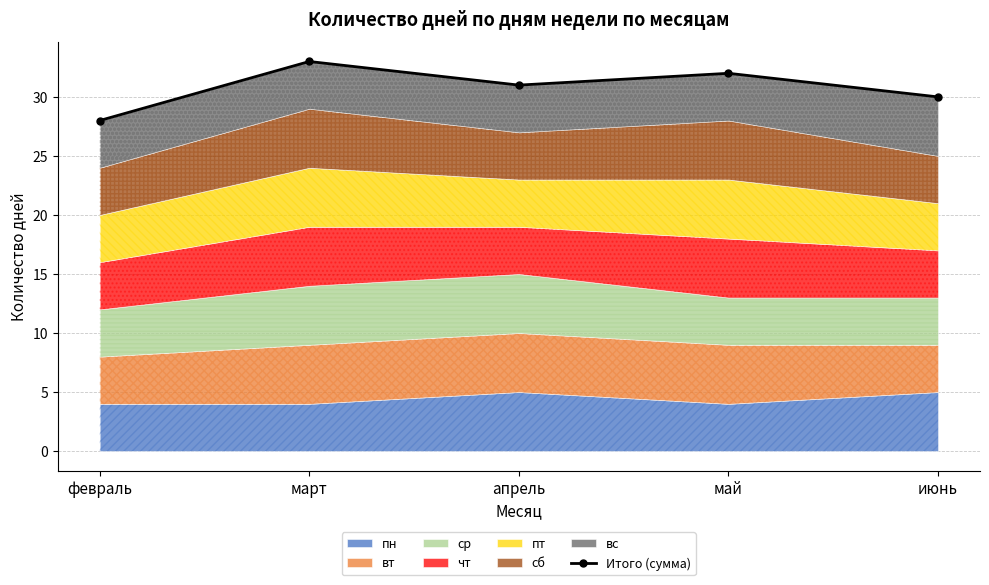

Rank the categories by value from lowest to highest.

февраль, июнь, апрель, май, март